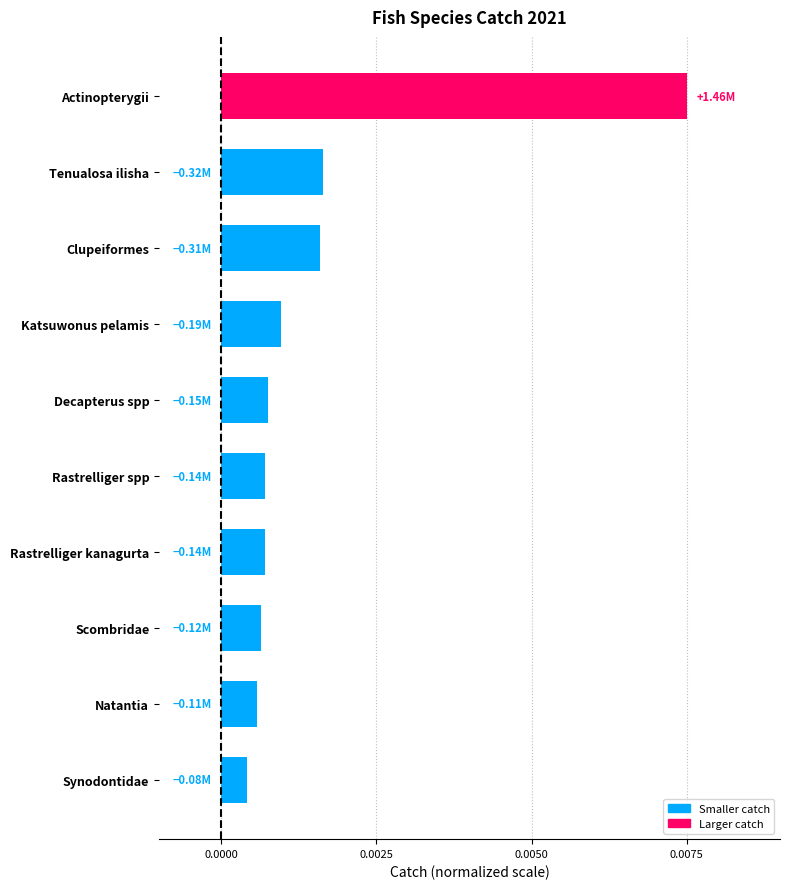

What is the label of the 10th bar from the top?

Synodontidae